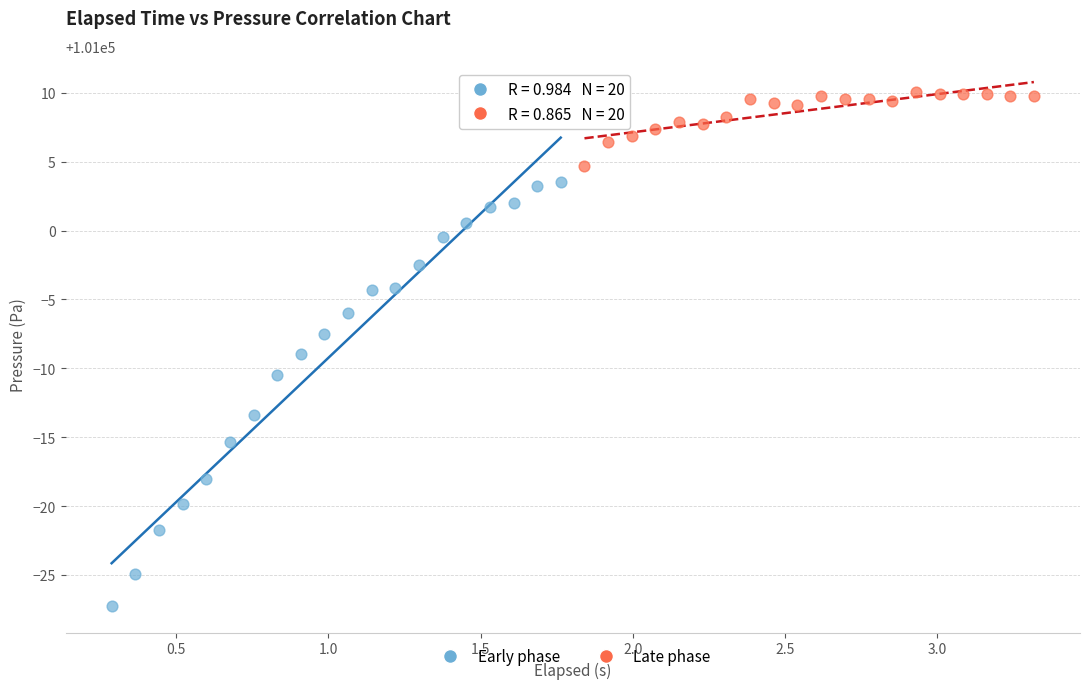

Which series reaches the minimum Y coordinate?

Early phase